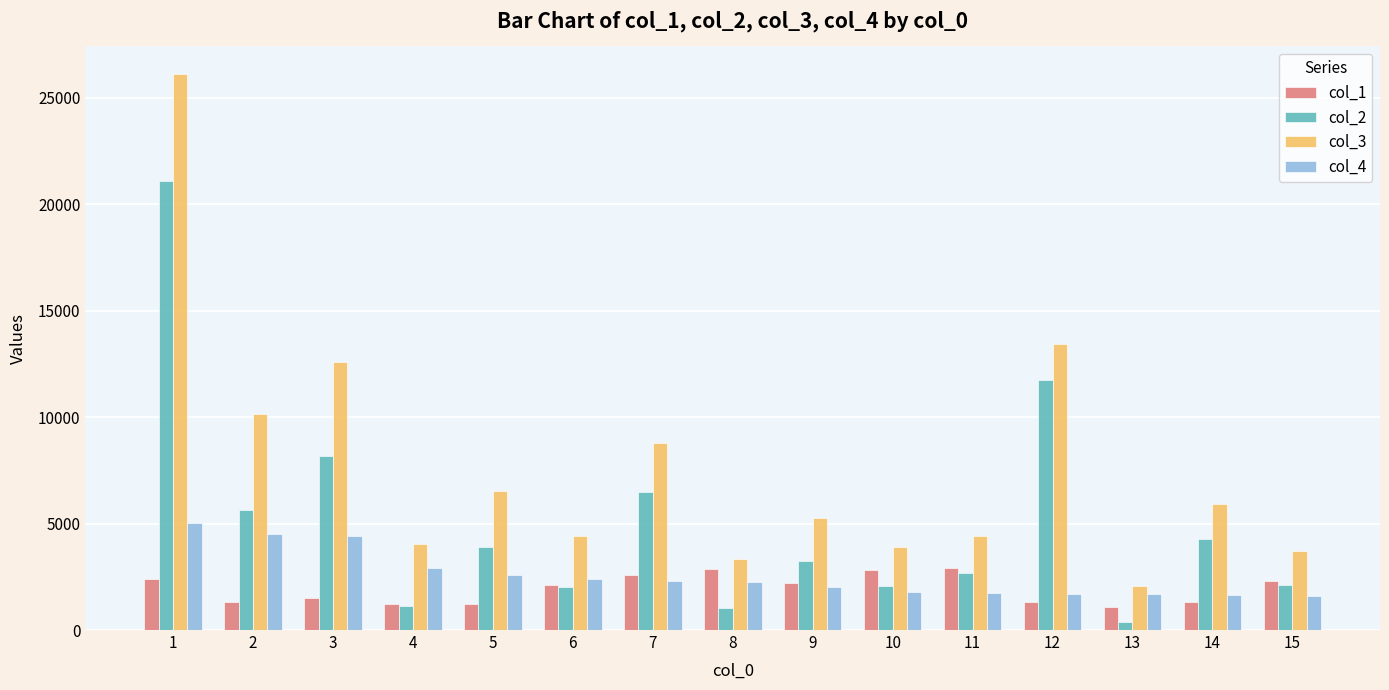

What is the minimum value for col_4?

1595